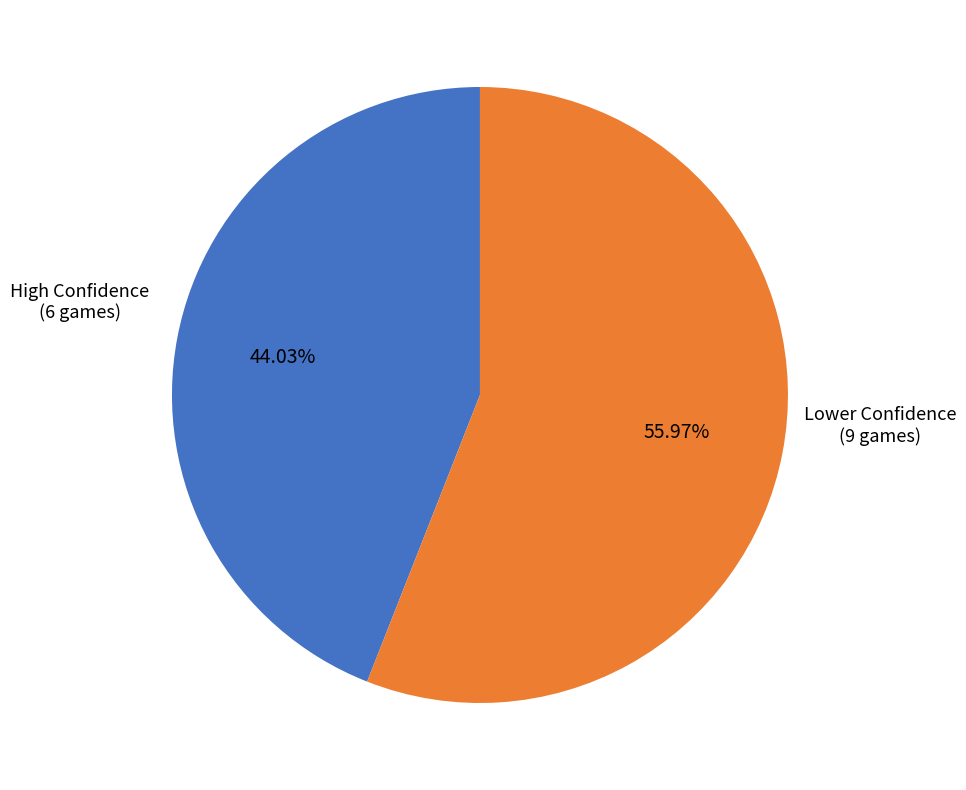

Does any single category account for the majority?

Yes